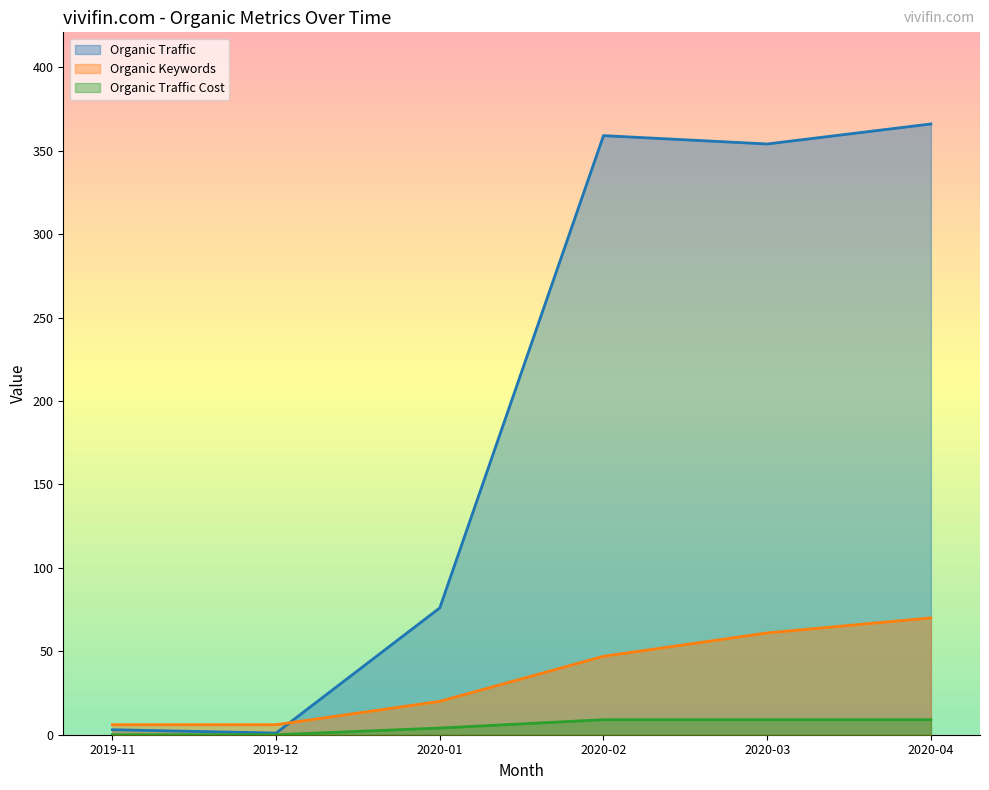

True or false: Organic Traffic has more than 1 interior local peaks.

False